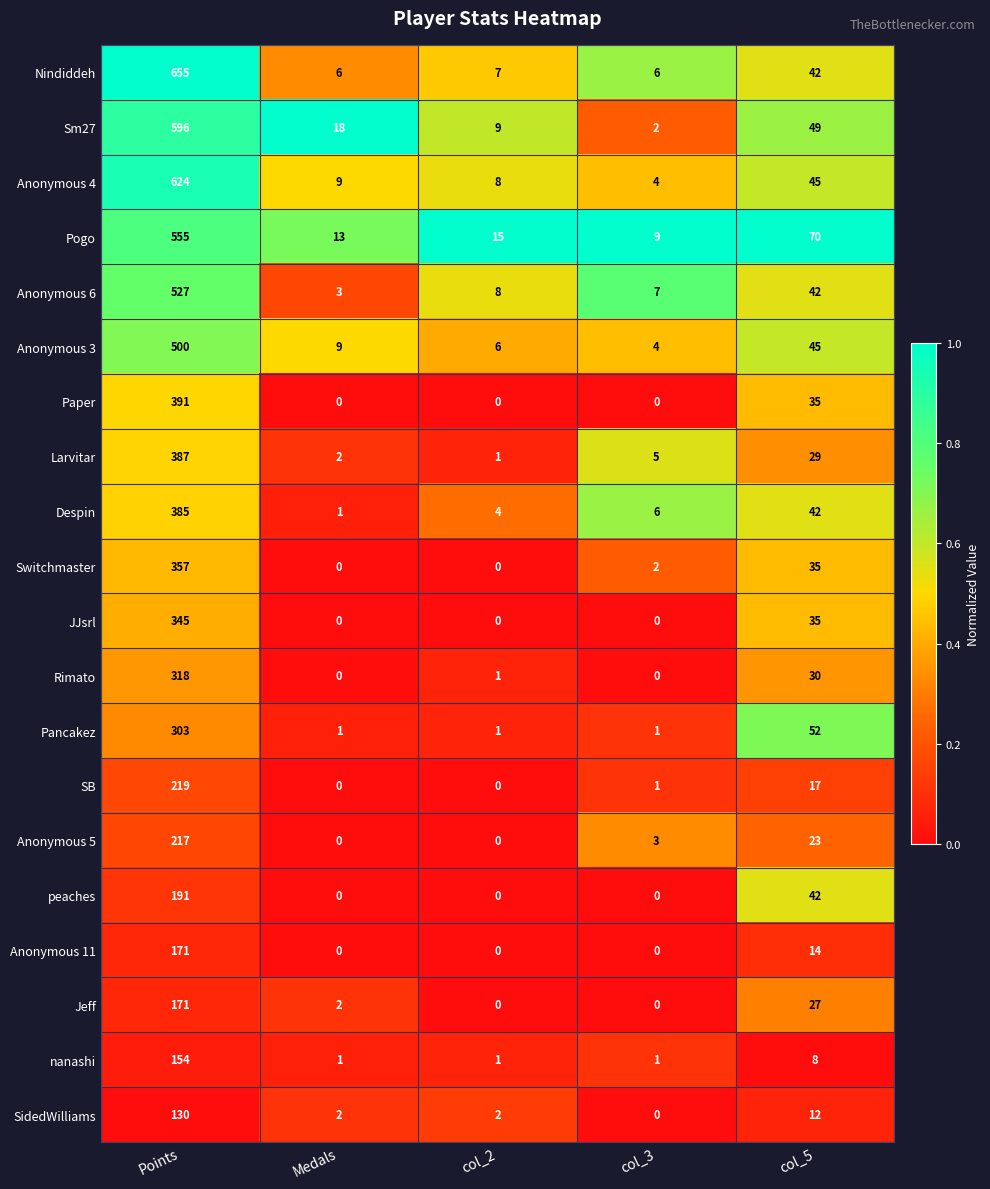

Between Medals and col_2, which series saw the biggest shift?

Sm27